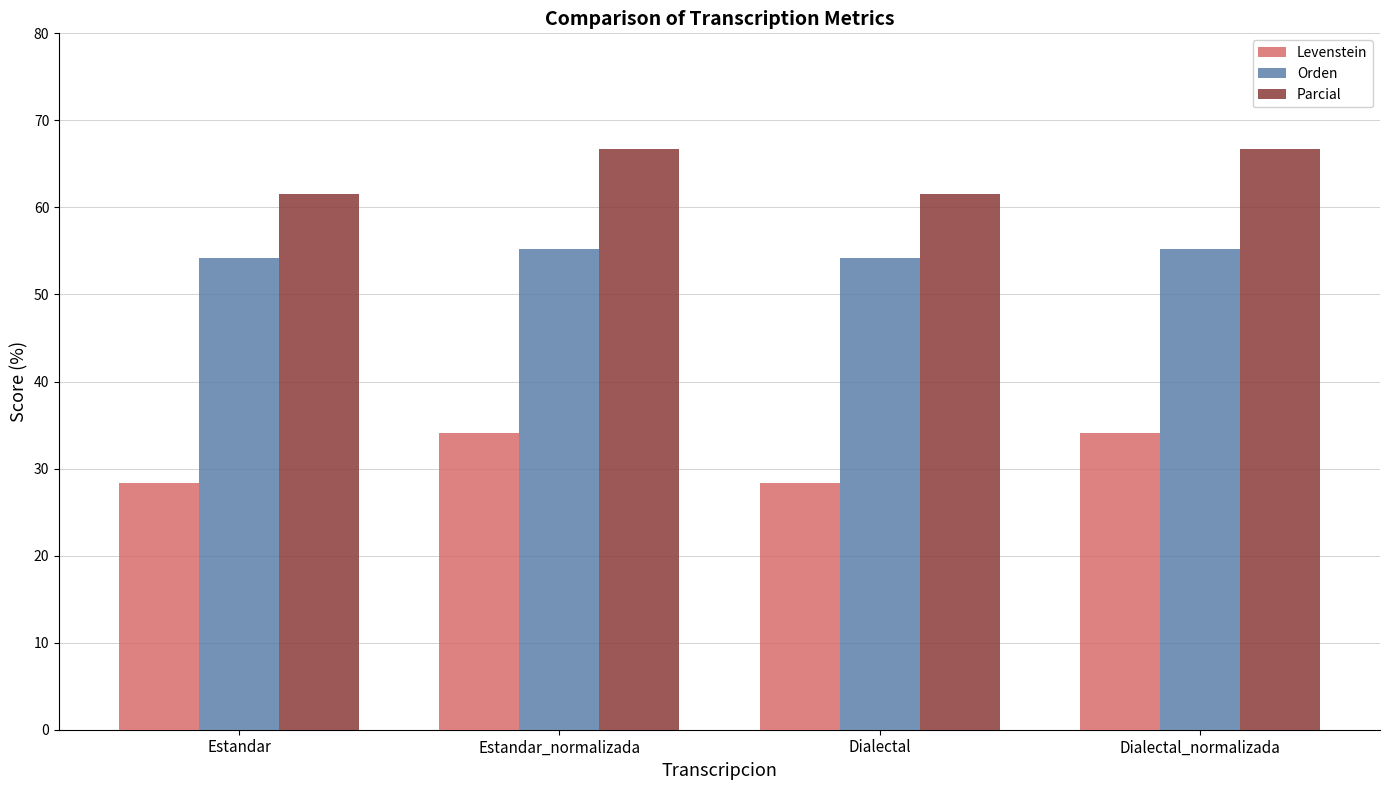

Is the value of Levenstein at Dialectal_normalizada greater than the value of Orden at Dialectal_normalizada?

No